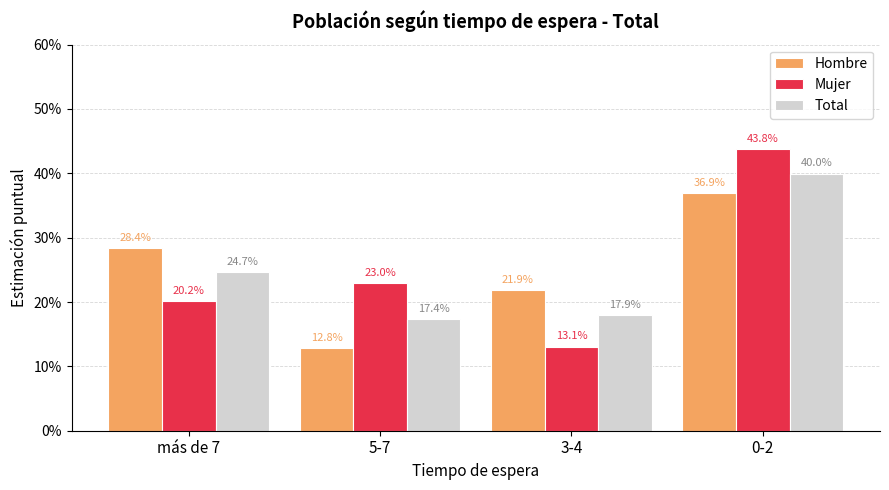

At which category is the sum across all series the highest?

0-2